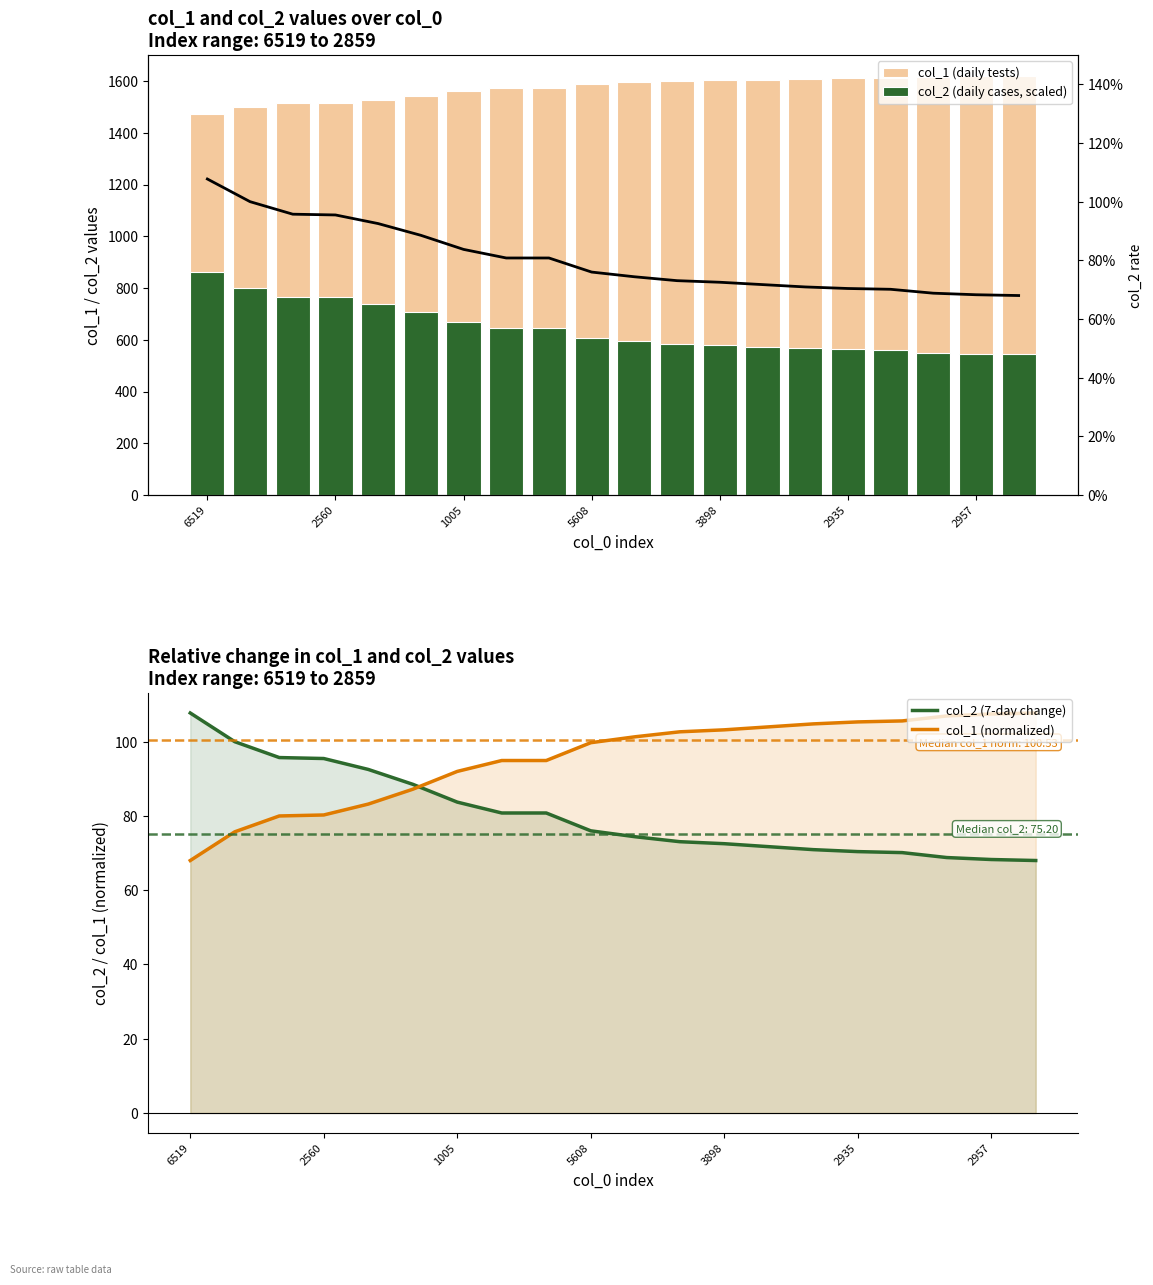

Which series has the largest total across all categories?

col_1 (daily tests)